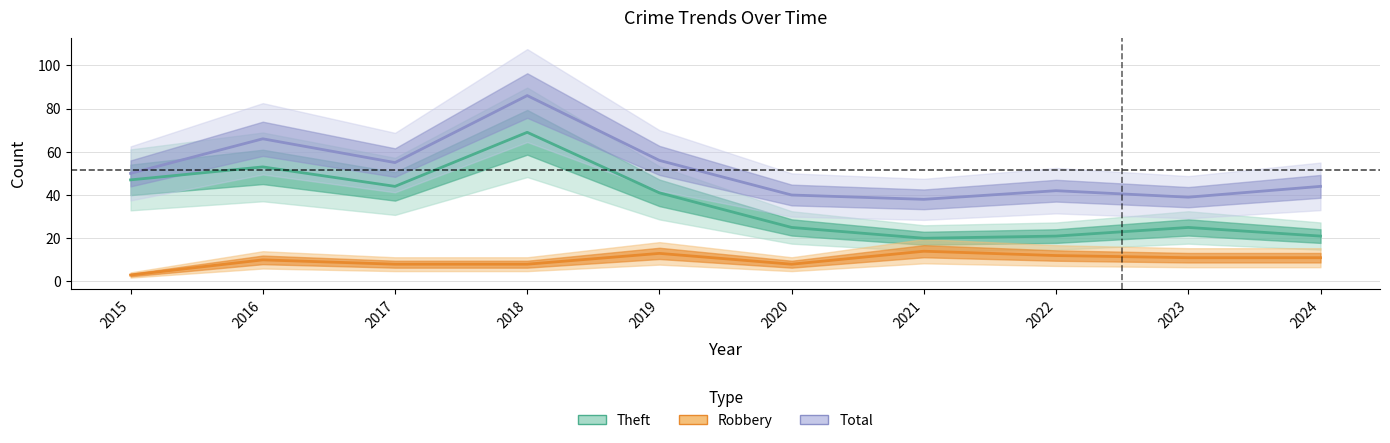

What is the minimum value shown in the chart?

3